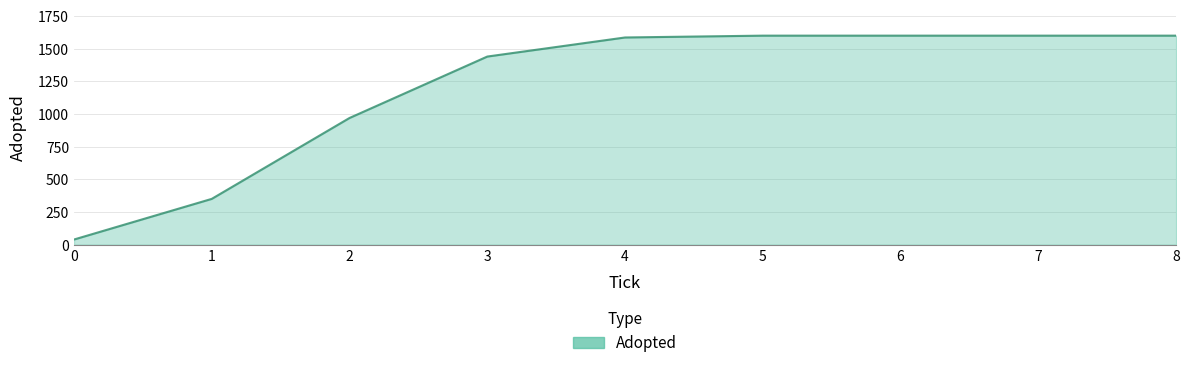

What is the maximum value shown in the chart?

1600